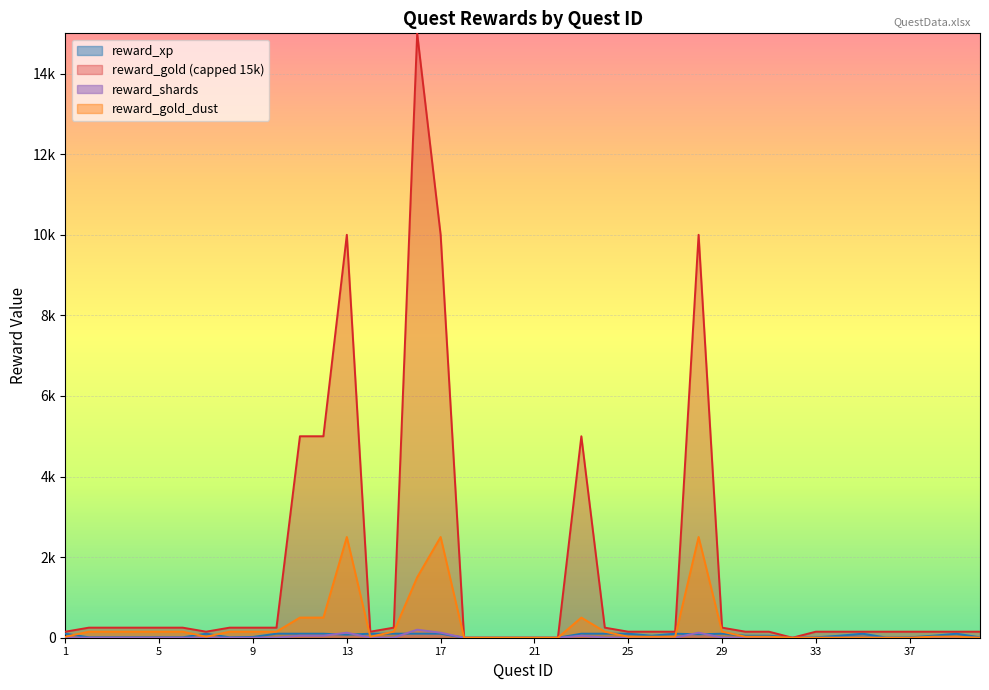

At which category is the sum across all series the highest?

17